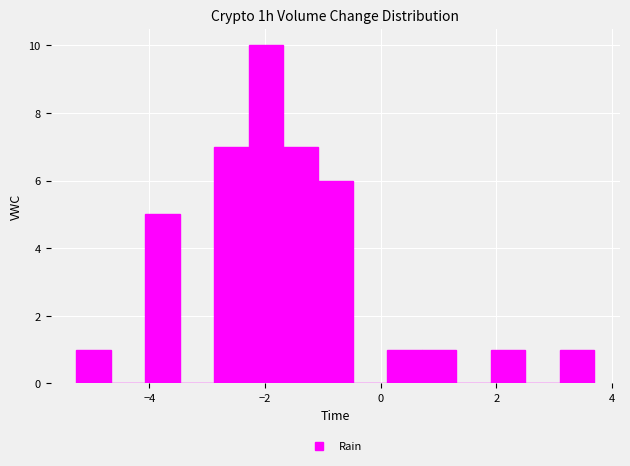

Read against the x-axis, roughly where is the centre of the tallest bar?

-2.0